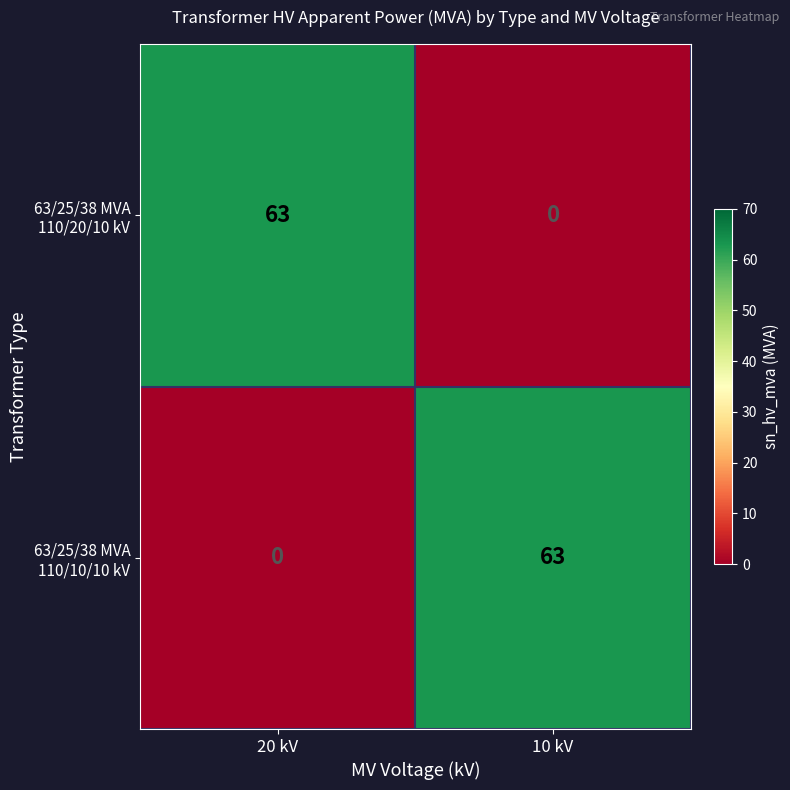

What is the difference between the highest and lowest values at 20 kV?

63